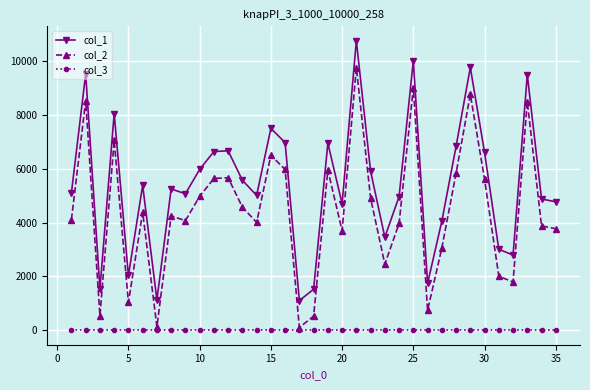

Does the chart display data point markers on the line(s)?

Yes